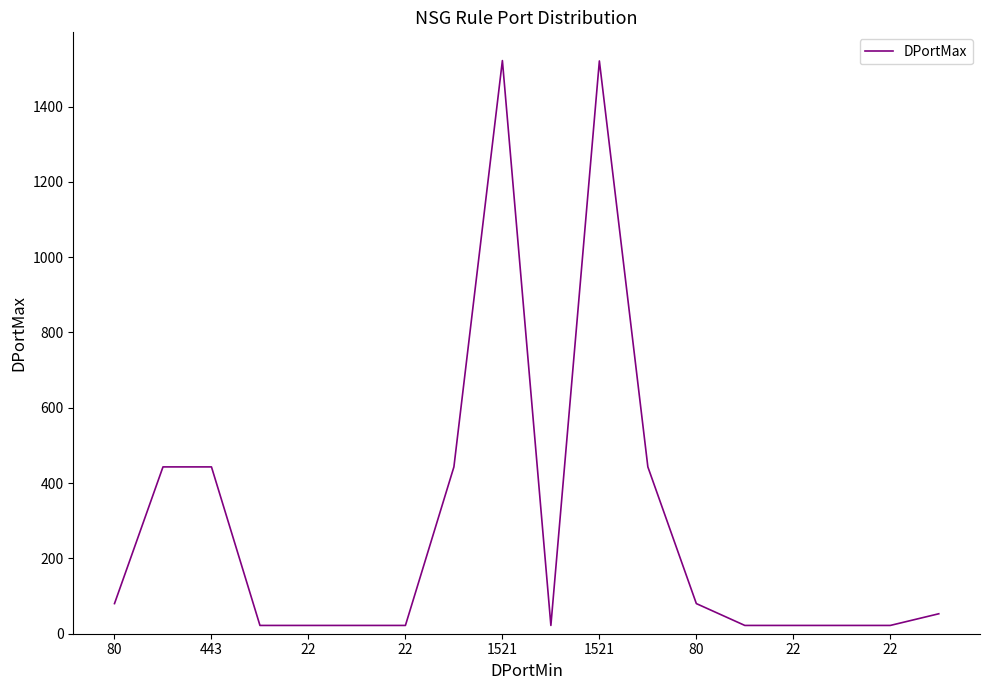

What is the difference between the maximum and minimum values?

1500